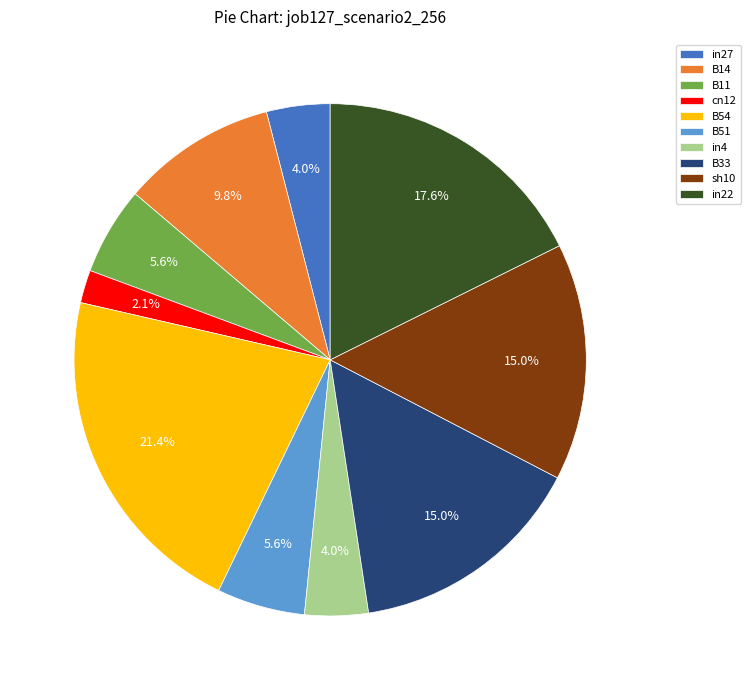

What is the largest slice in the pie chart?

B54